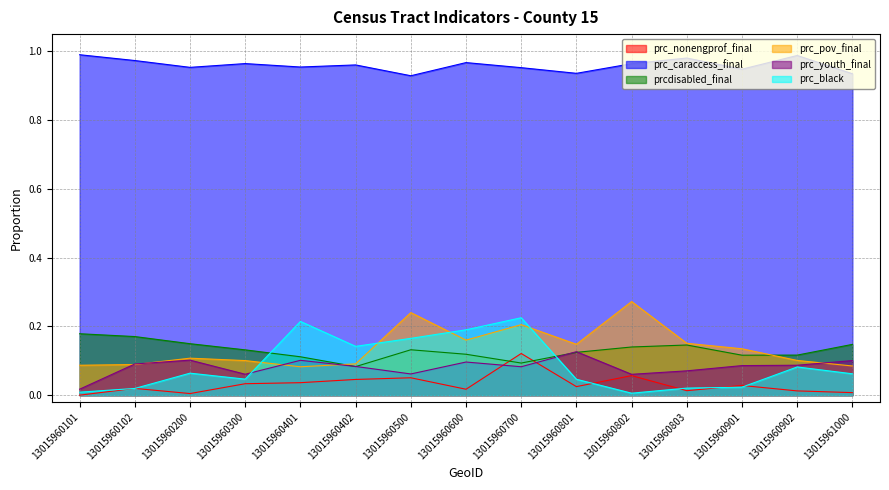

How many intersections are there between prc_black and prcdisabled_final?

2